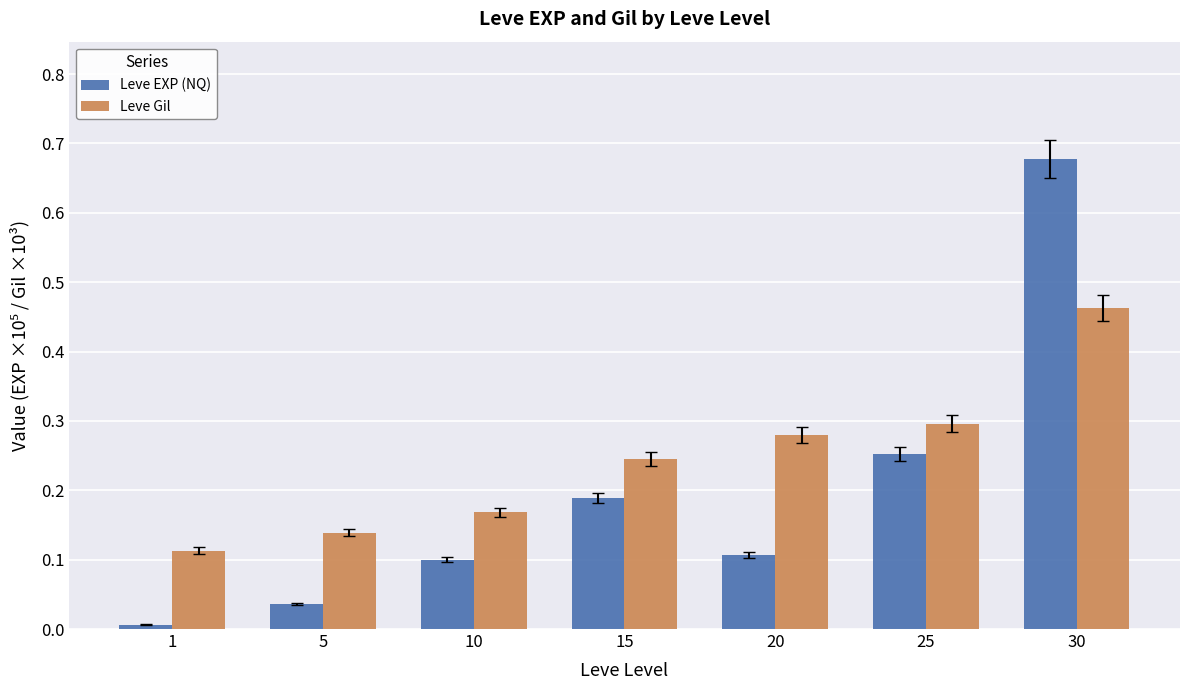

What is the sum of all Leve EXP (NQ) values?

1.4